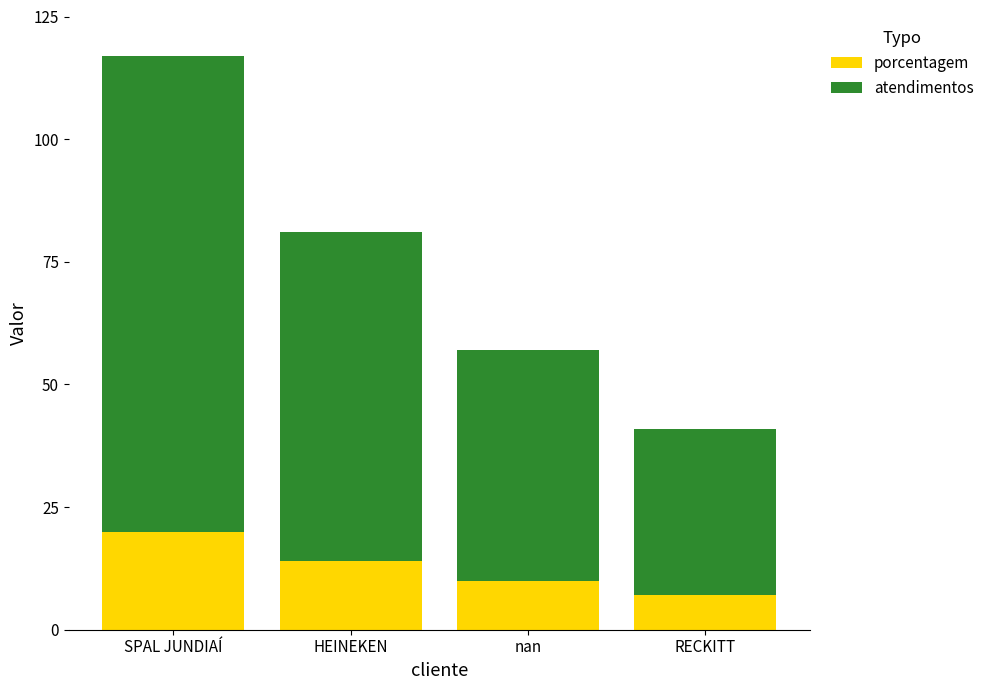

The value of porcentagem at HEINEKEN is 14. True or false?

True